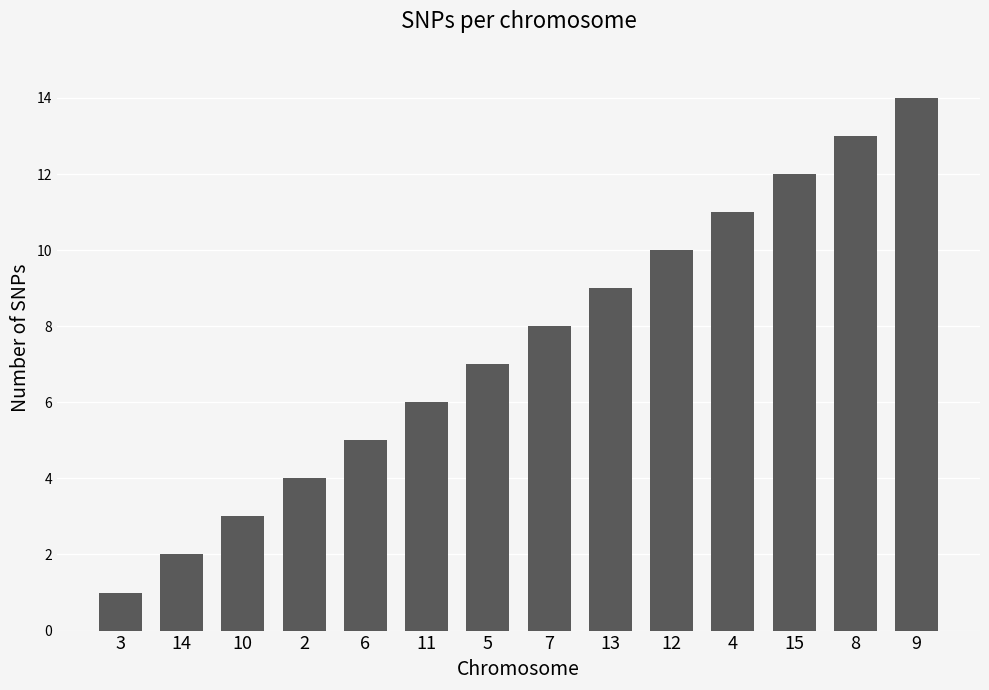

The value at 13 is 5. True or false?

False